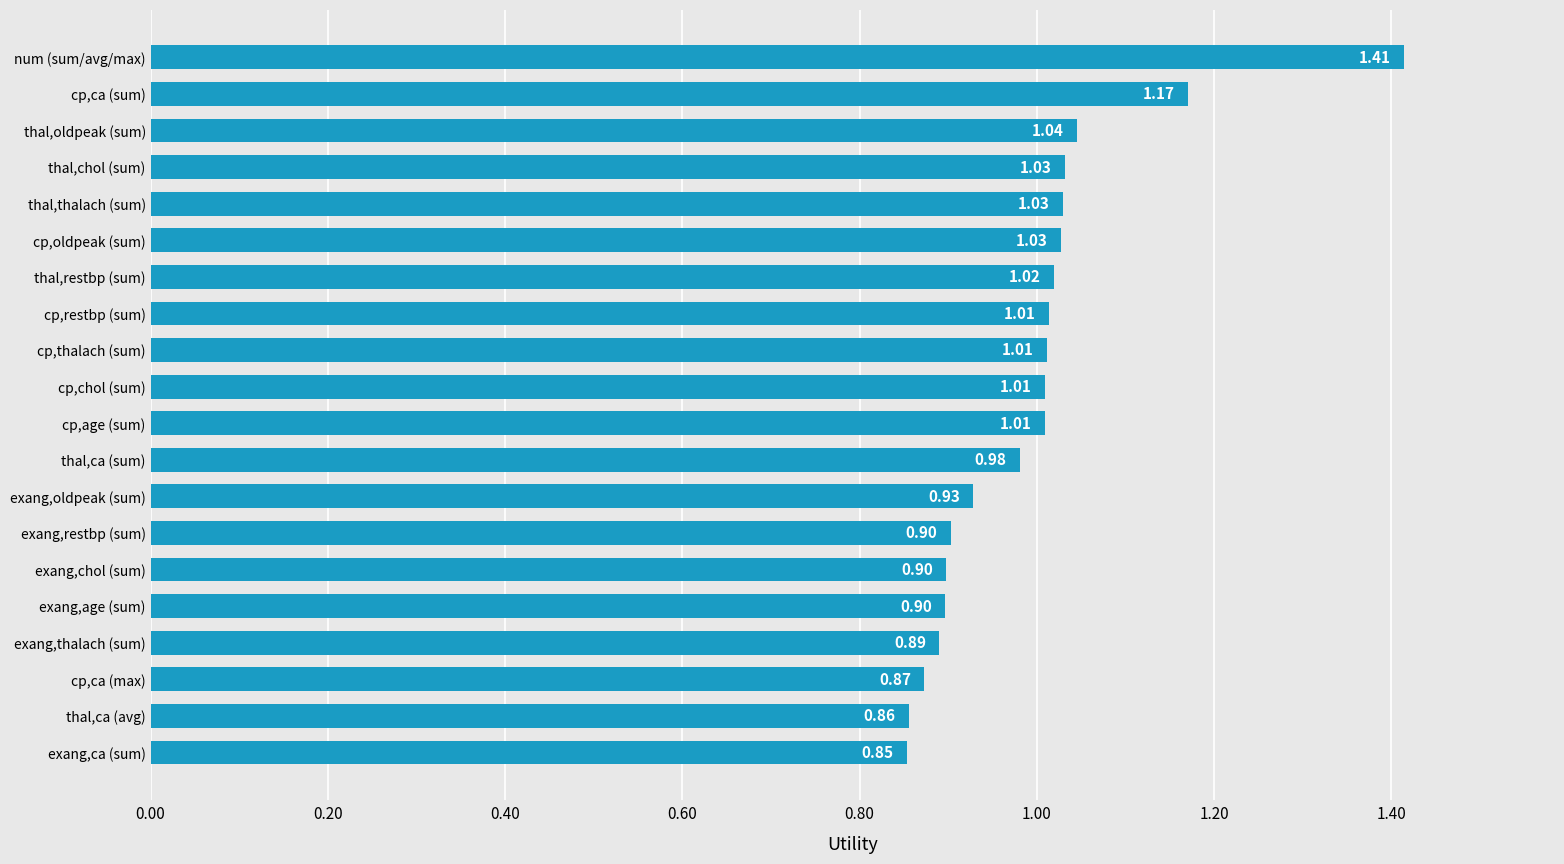

Between cp,restbp (sum) and thal,restbp (sum), which is larger?

thal,restbp (sum)